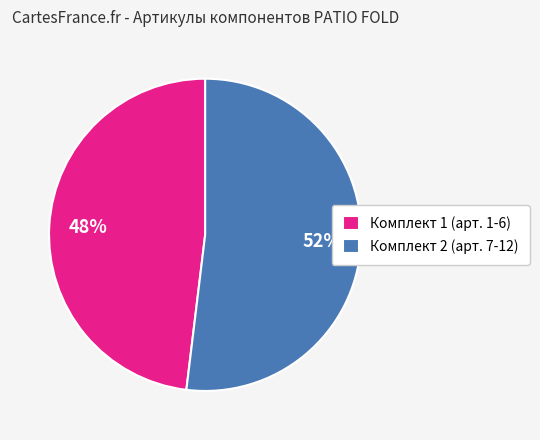

Do Комплект 1 (арт. 1-6) and Комплект 2 (арт. 7-12) together represent more than half of the pie?

Yes